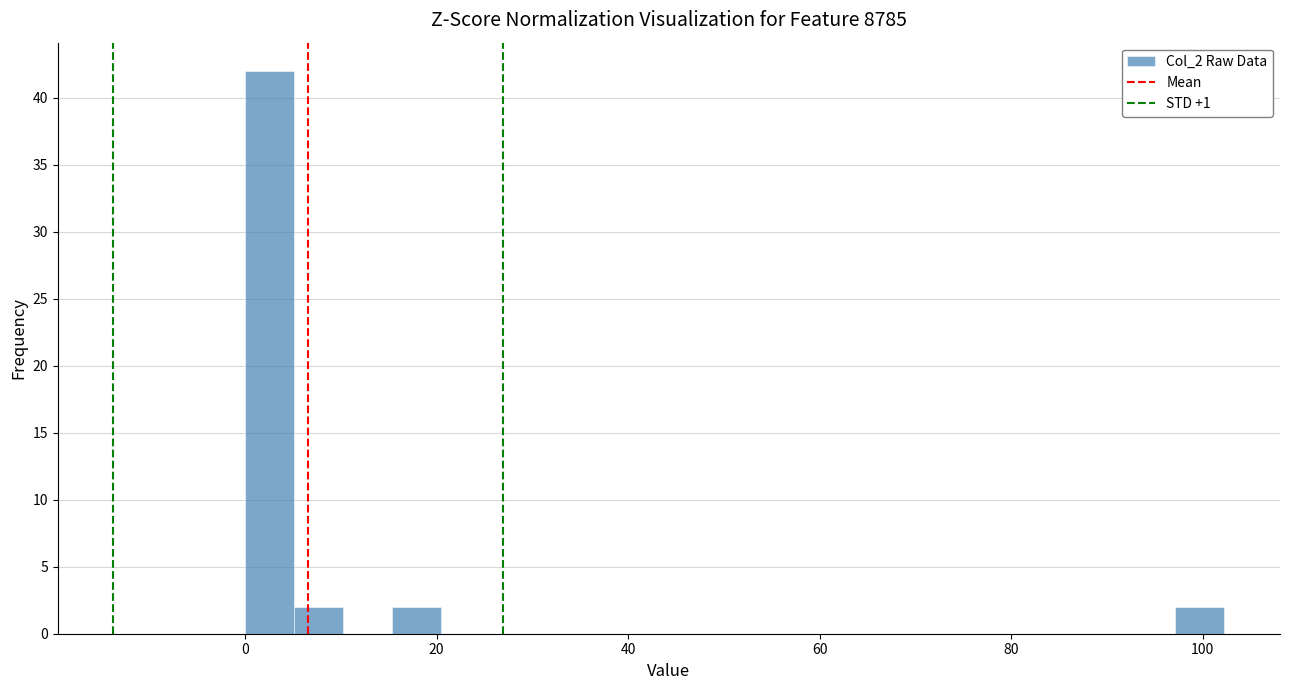

Around what value on the x-axis is the tallest bar? Give the approximate position of its centre, as read against the axis.

2